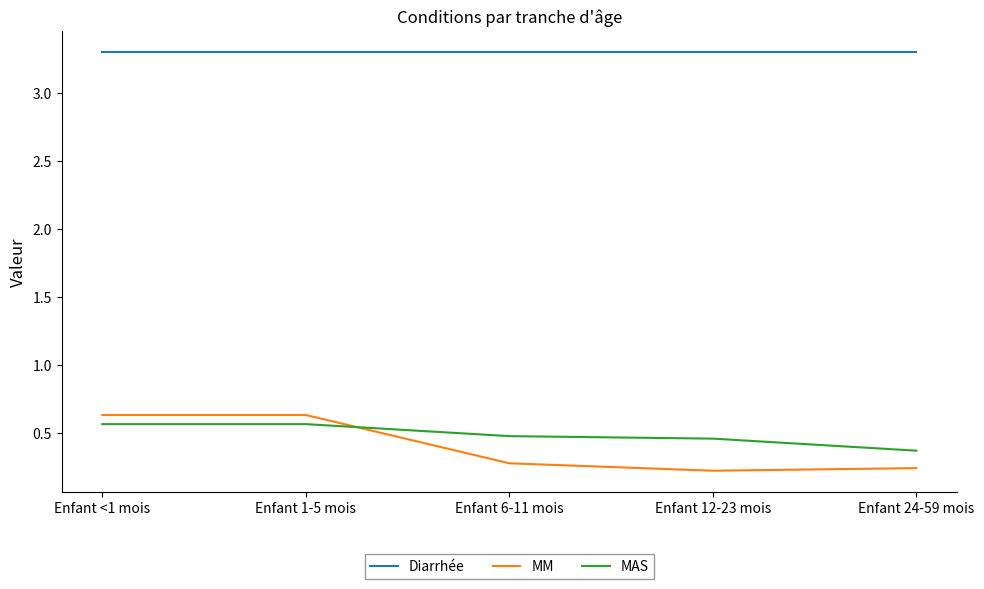

What position from the right is Enfant 1-5 mois?

4